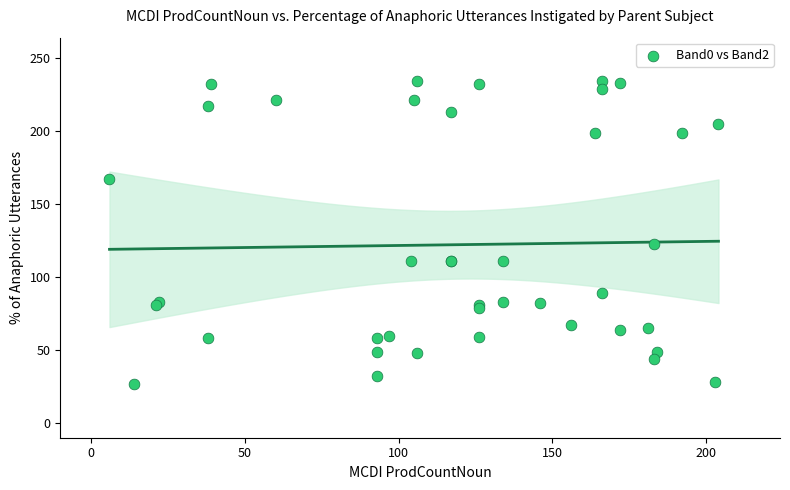

What Y value in the scatter plot is closest to 130?

123